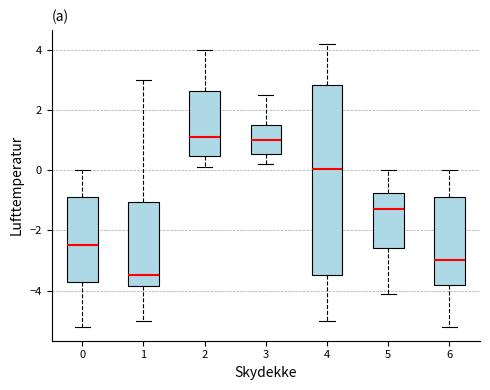

Comparing the boxes themselves (not the whiskers), which one is the tallest?

4